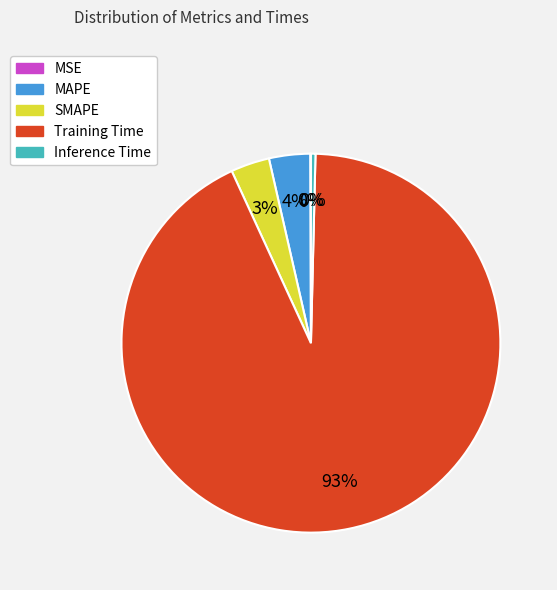

Which has a higher value, Training Time or SMAPE?

Training Time